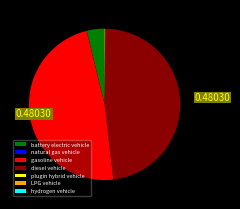

Does gasoline vehicle represent more than half of the total?

No